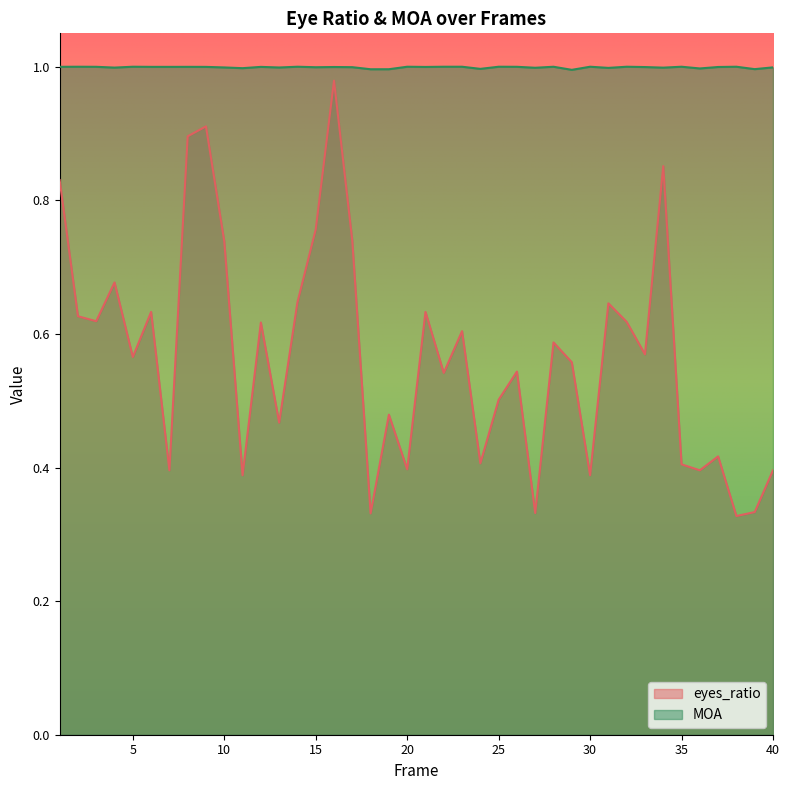

Reading right to left, what are all the values shown in this chart?

eyes_ratio: 40=0.4	39=0.3	38=0.3	37=0.4	36=0.4	35=0.4	34=0.9	33=0.6	32=0.6	31=0.6	30=0.4	29=0.6	28=0.6	27=0.3	26=0.5	25=0.5	24=0.4	23=0.6	22=0.5	21=0.6	20=0.4	19=0.5	18=0.3	17=0.7	16=1.0	15=0.8	14=0.6	13=0.5	12=0.6	11=0.4	10=0.7	9=0.9	8=0.9	7=0.4	6=0.6	5=0.6	4=0.7	3=0.6	2=0.6	1=0.8
MOA: 40=1.0	39=1.0	38=1.0	37=1.0	36=1.0	35=1.0	34=1.0	33=1.0	32=1.0	31=1.0	30=1.0	29=1.0	28=1.0	27=1.0	26=1.0	25=1.0	24=1.0	23=1.0	22=1.0	21=1.0	20=1.0	19=1.0	18=1.0	17=1.0	16=1.0	15=1.0	14=1.0	13=1.0	12=1.0	11=1.0	10=1.0	9=1.0	8=1.0	7=1.0	6=1.0	5=1.0	4=1.0	3=1.0	2=1.0	1=1.0